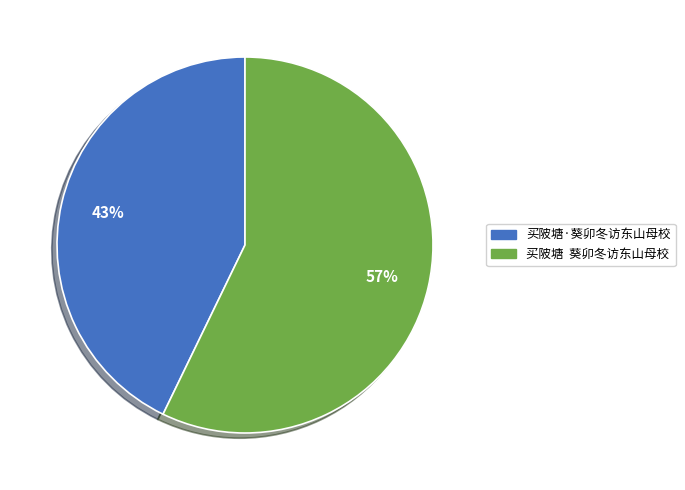

What is the majority slice?

买陂塘 葵卯冬访东山母校